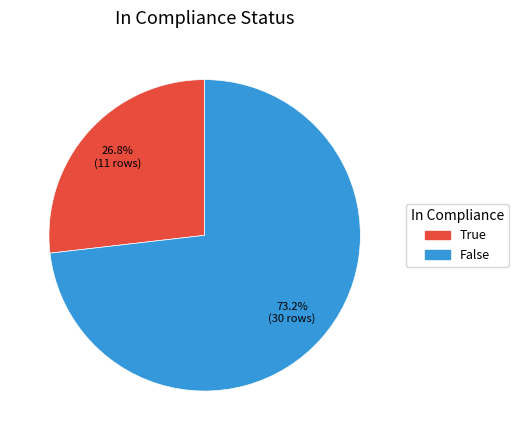

To the nearest percent, what percentage of the pie is True?

27%